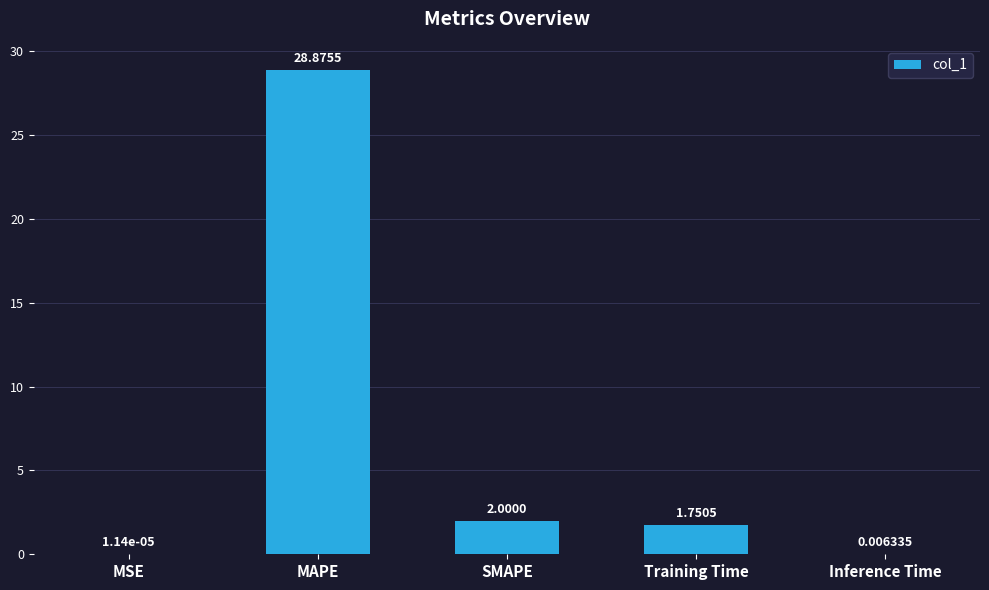

Between Inference Time and Training Time, which is larger?

Training Time